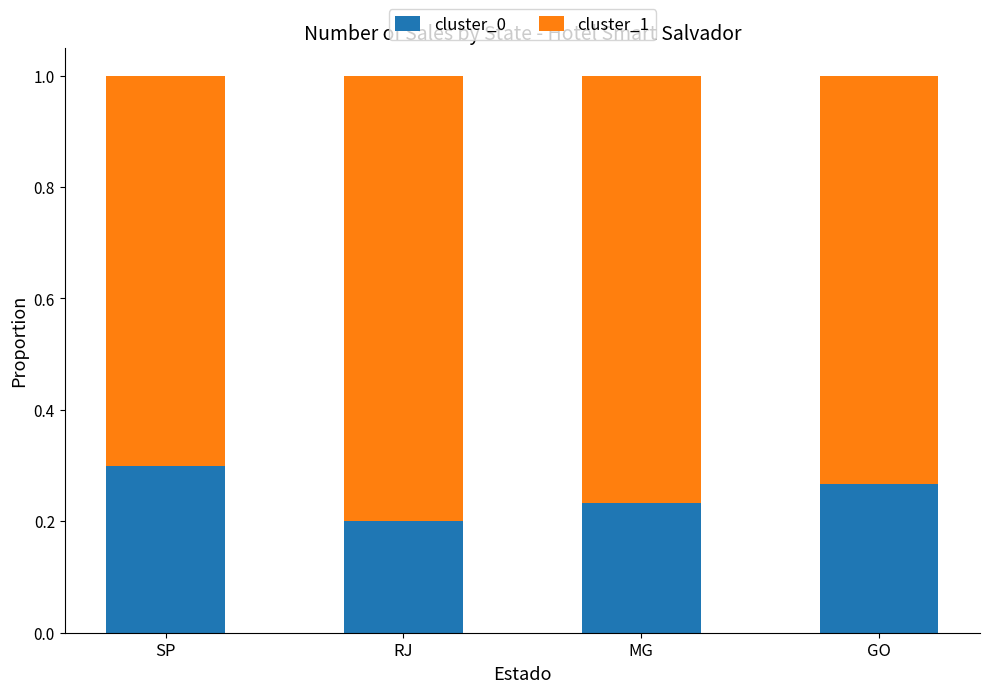

Are the bars grouped side by side (vs. stacked)?

No